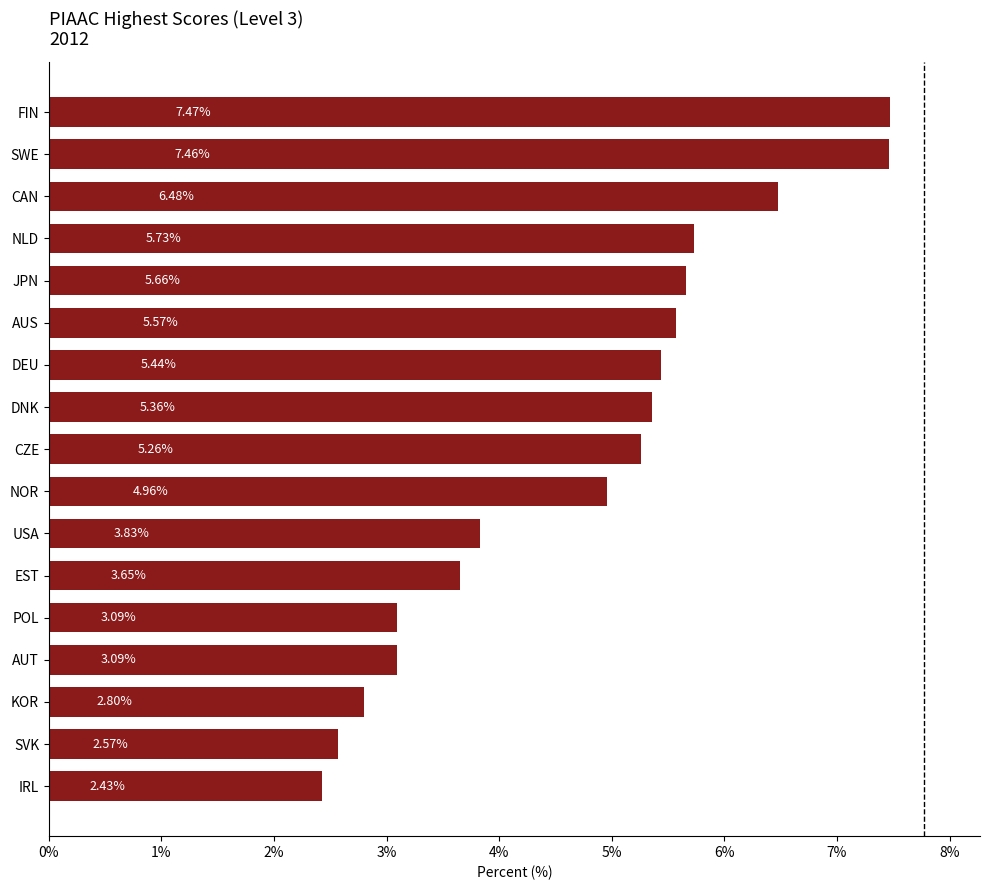

Which has a higher value, NOR or CZE?

CZE